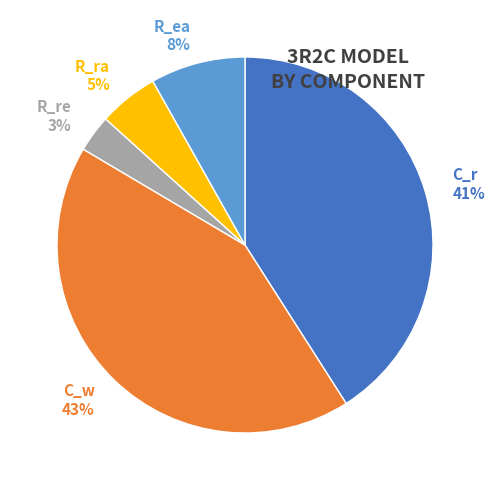

Is it true that R_ea is 8% of the pie?

True